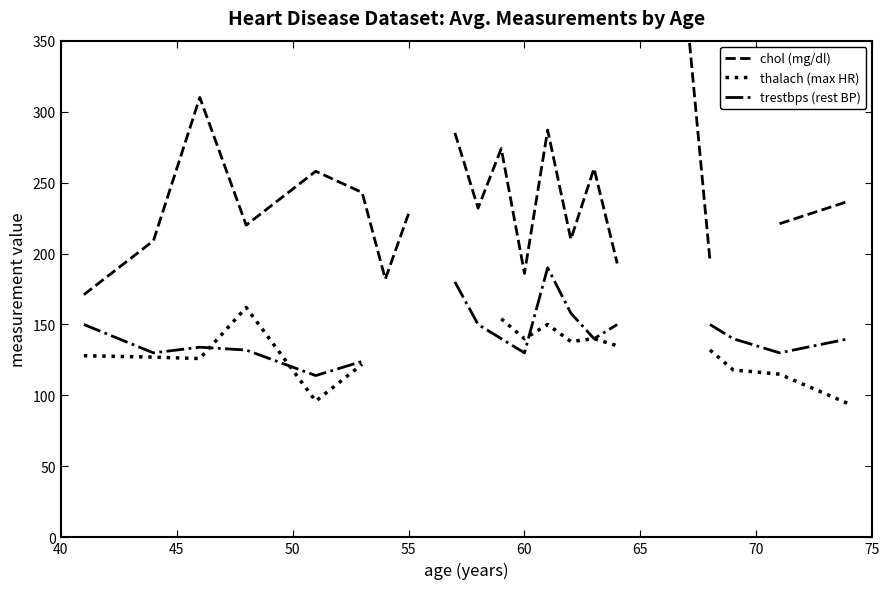

What is the maximum value shown in the chart?

369.0